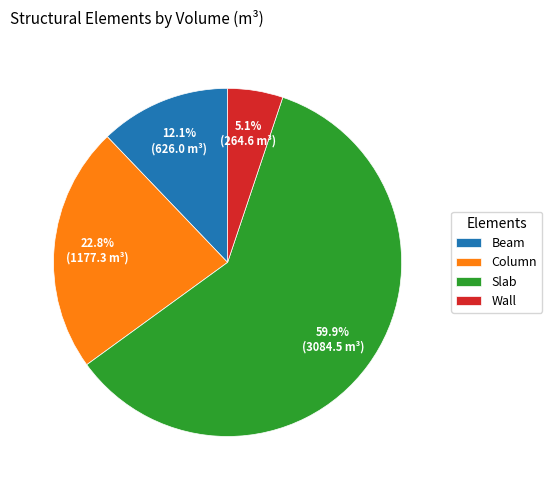

How many slices are in this pie chart?

4